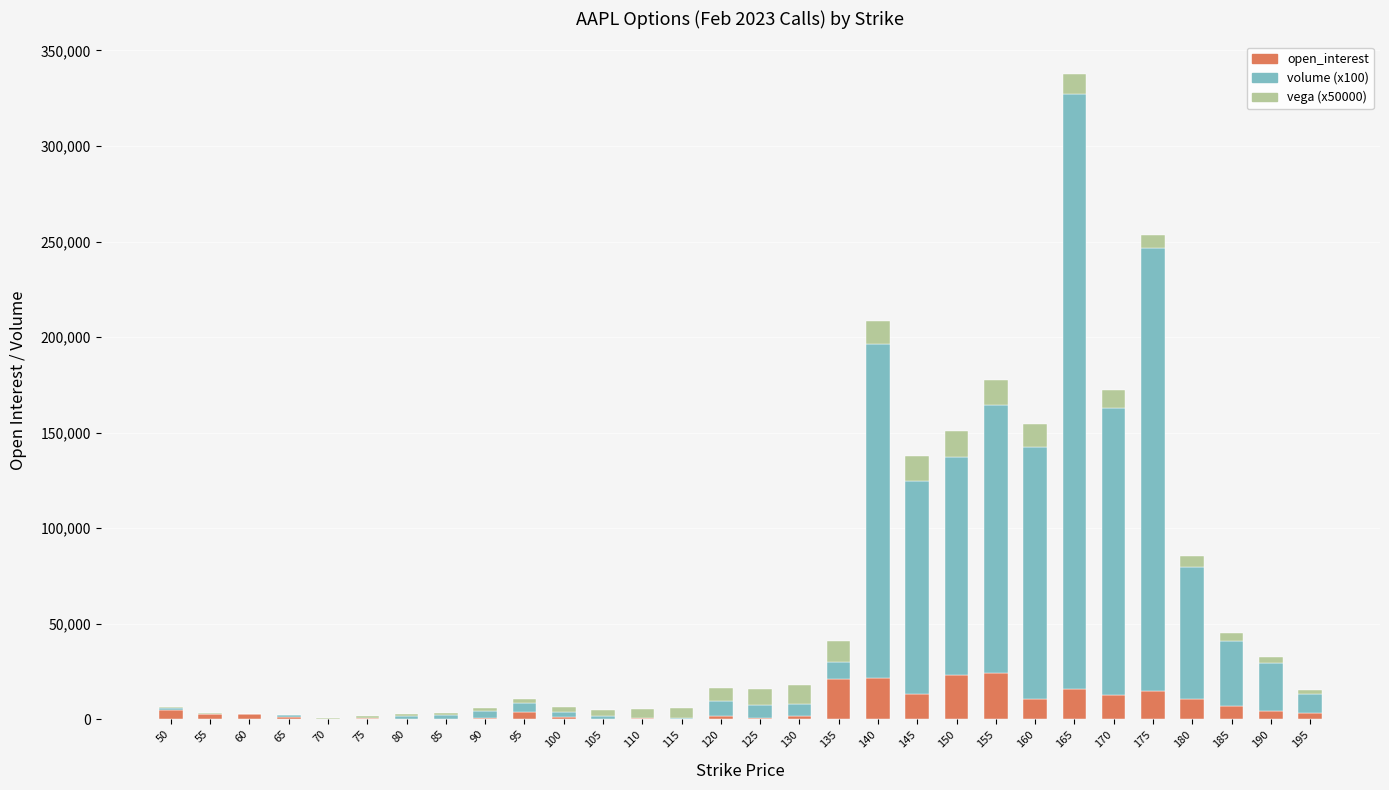

What is the sum of all open_interest values?

207358